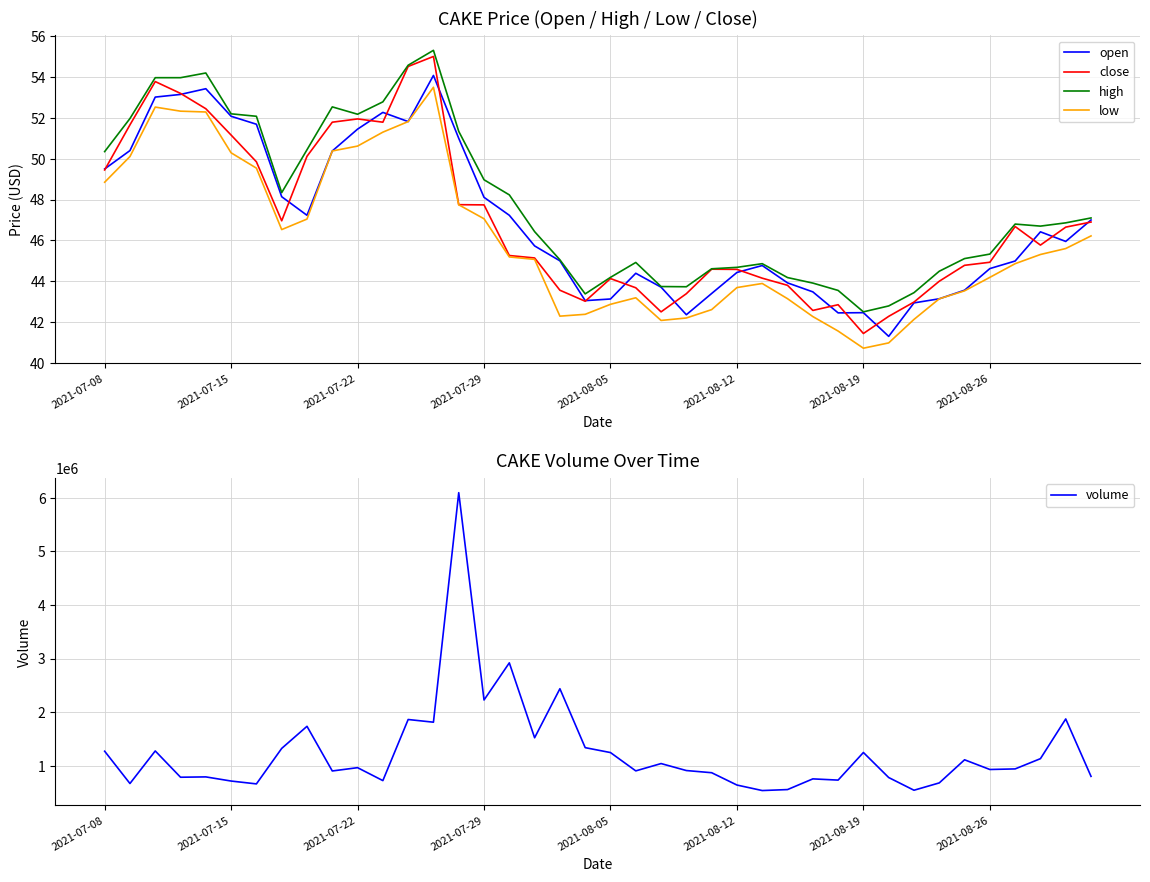

What position from the right is 2021-07-08?

40